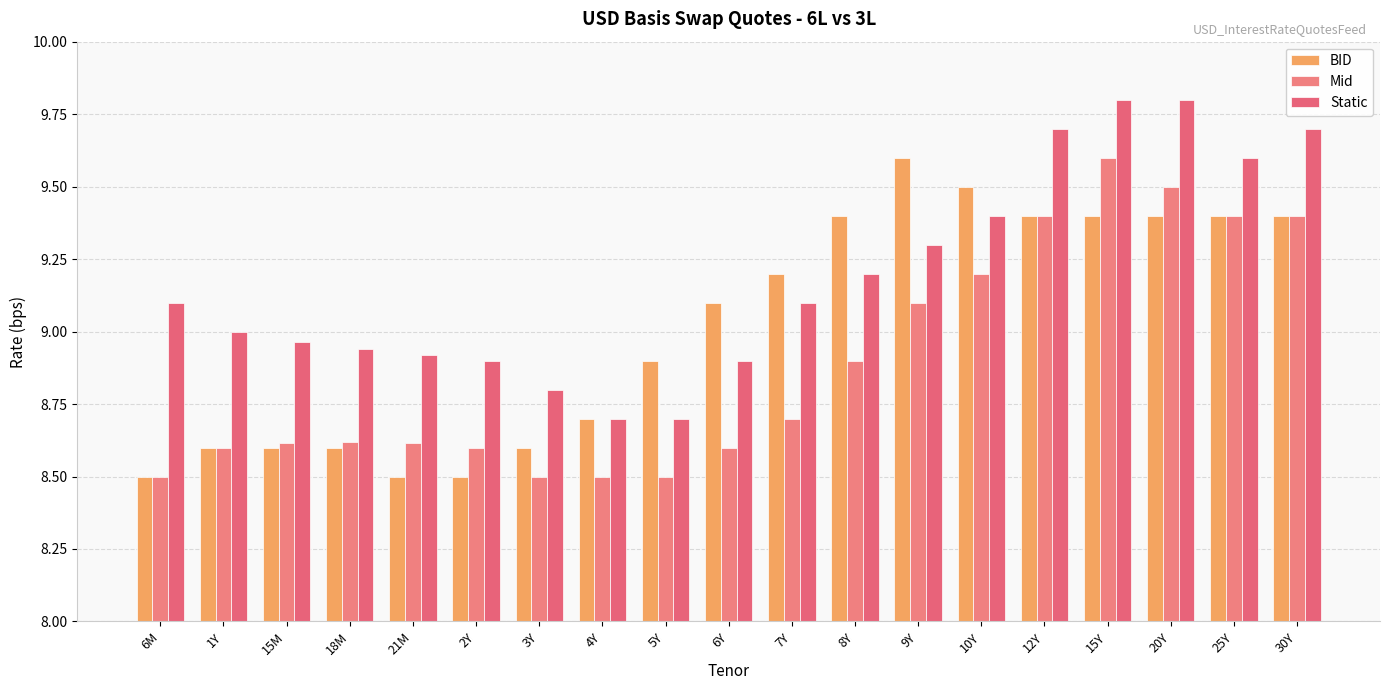

What is the difference between the maximum and minimum values in the Mid series?

1.1